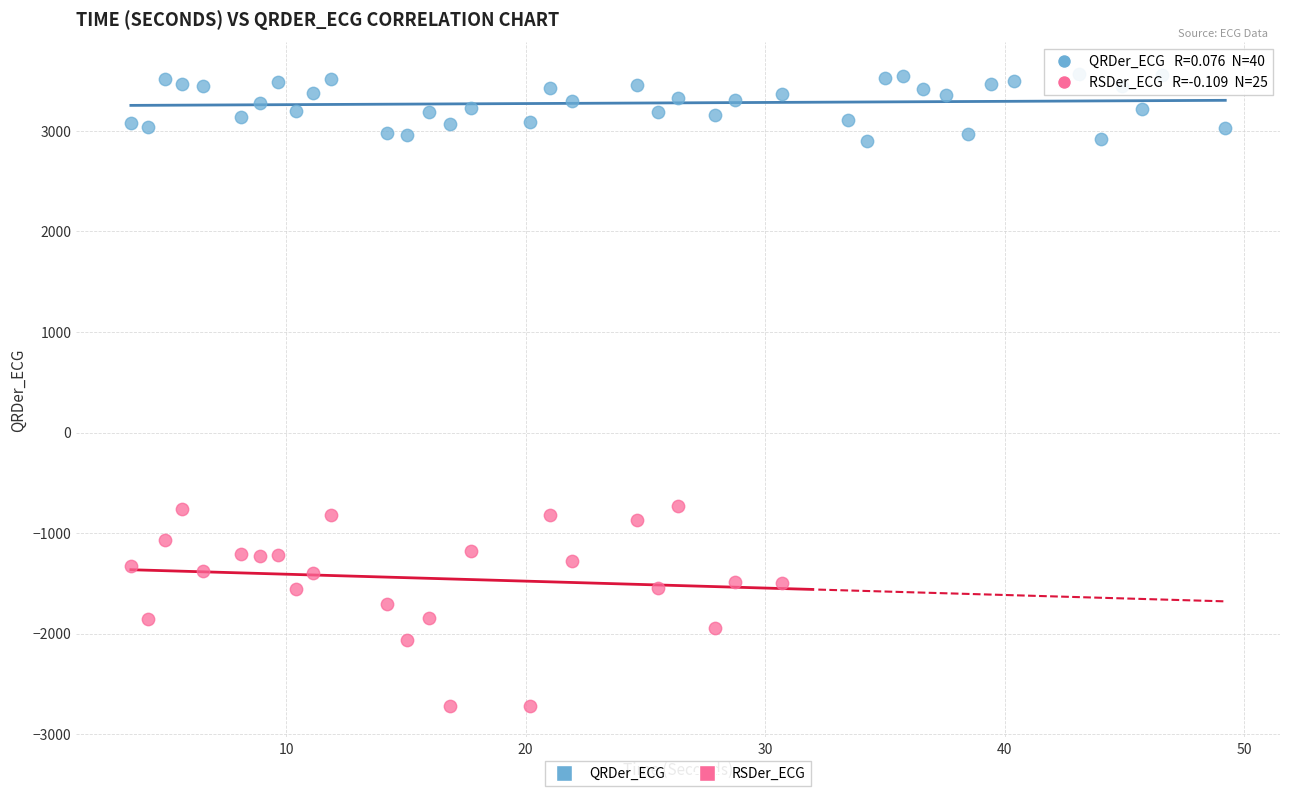

Which series contains the lowest Y value?

RSDer_ECG